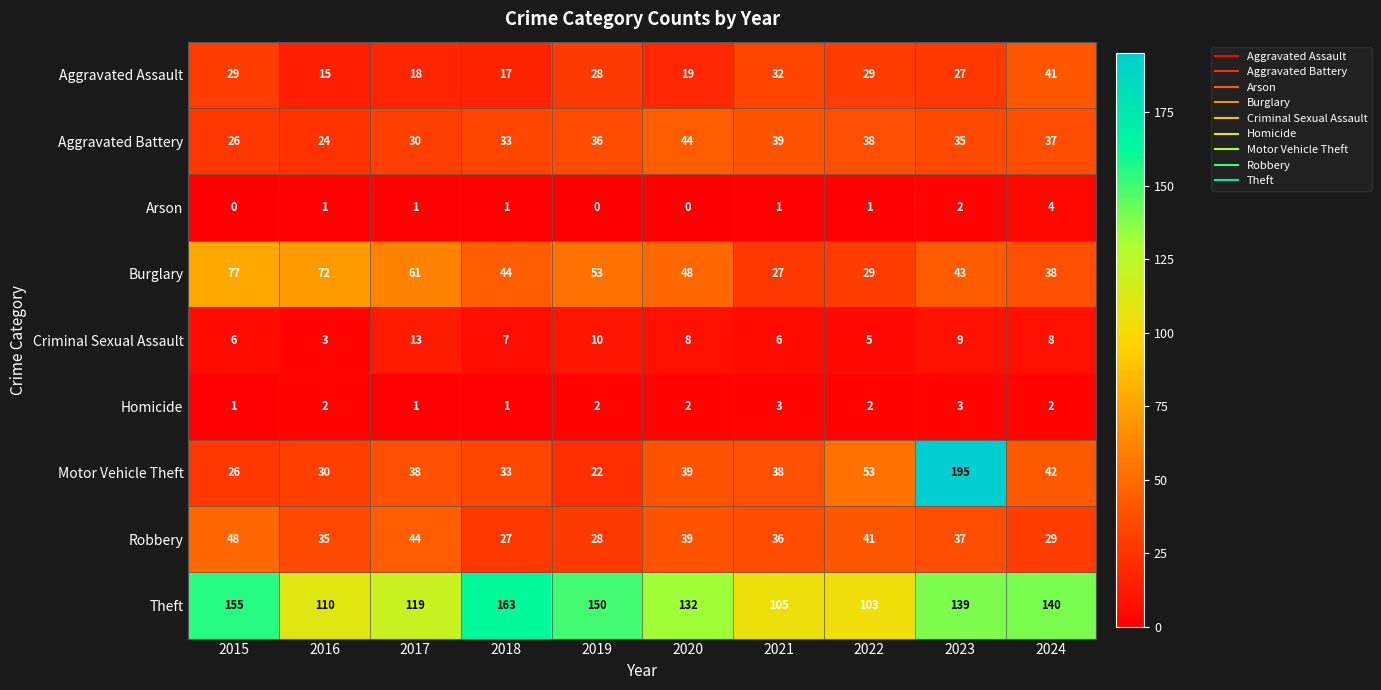

Is it true that Aggravated Battery equals 50 at 2017?

False